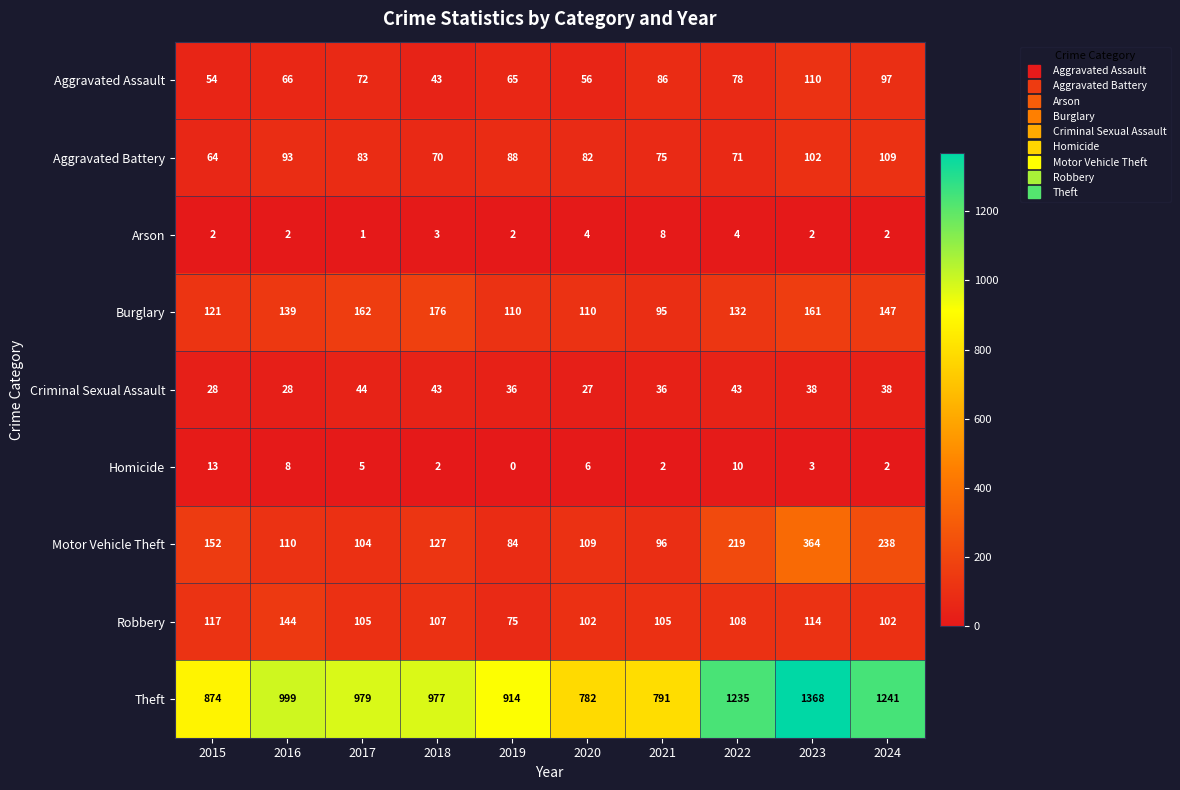

At how many categories does at least one series exceed 285?

10